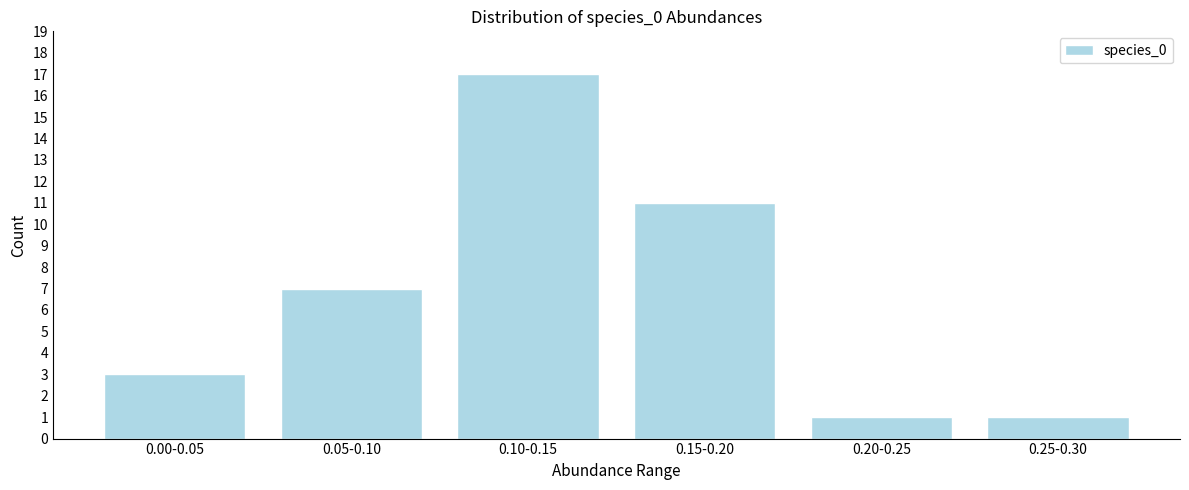

Reading left to right, what are all the values shown in this chart?

0.00-0.05=3	0.05-0.10=7	0.10-0.15=17	0.15-0.20=11	0.20-0.25=1	0.25-0.30=1